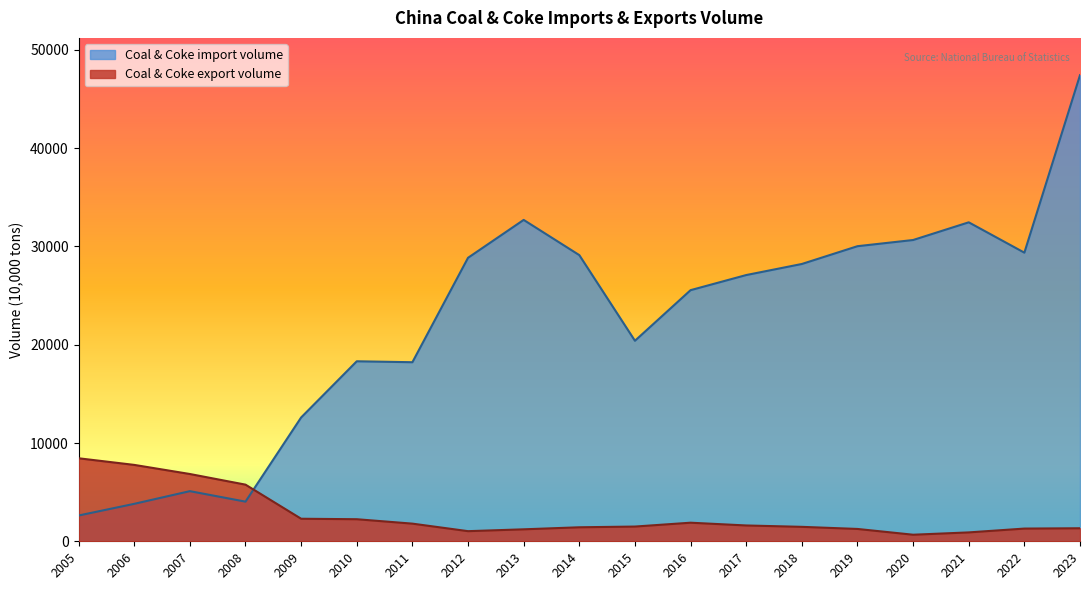

How many values in the Coal & Coke import volume series exceed 27093?

9